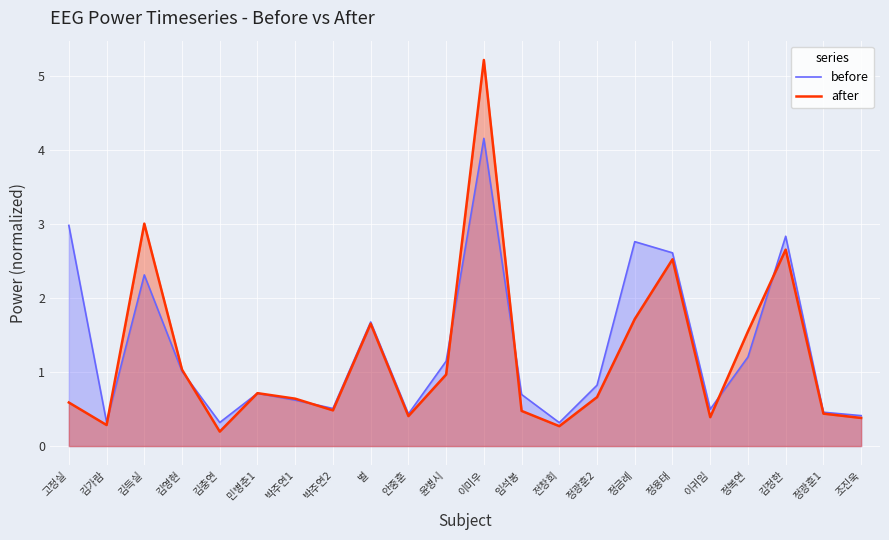

Reading left to right, transcribe all the data shown in this chart.

before: 3.0	0.3	2.3	1.0	0.3	0.7	0.6	0.5	1.7	0.4	1.1	4.2	0.7	0.3	0.8	2.8	2.6	0.5	1.2	2.8	0.5	0.4
after: 0.6	0.3	3.0	1.0	0.2	0.7	0.6	0.5	1.7	0.4	1.0	5.2	0.5	0.3	0.7	1.7	2.5	0.4	1.6	2.7	0.4	0.4